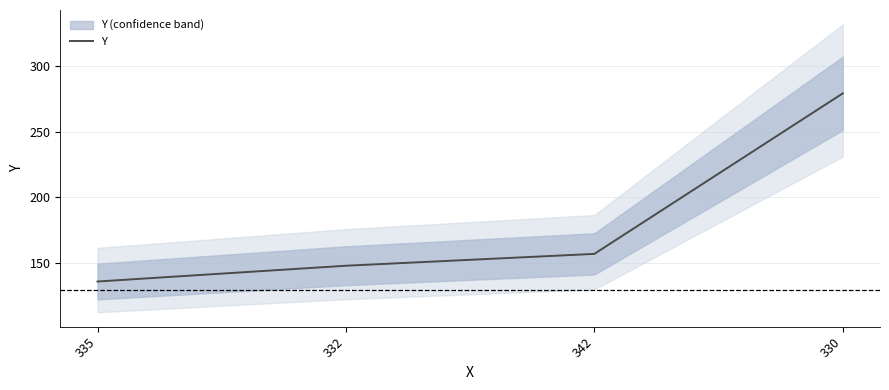

What is the minimum value shown in the chart?

136